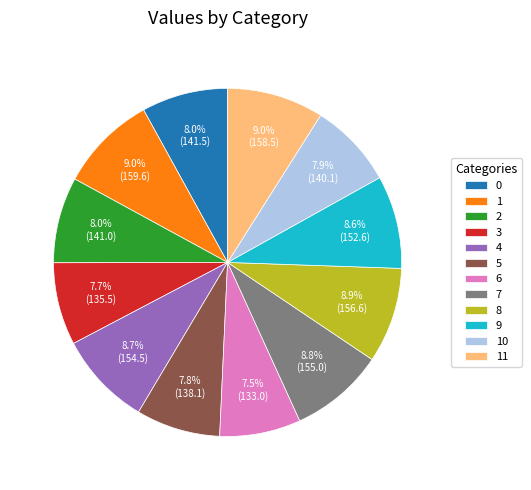

What is the ratio of the value at 2 to the value at 10?

1.0